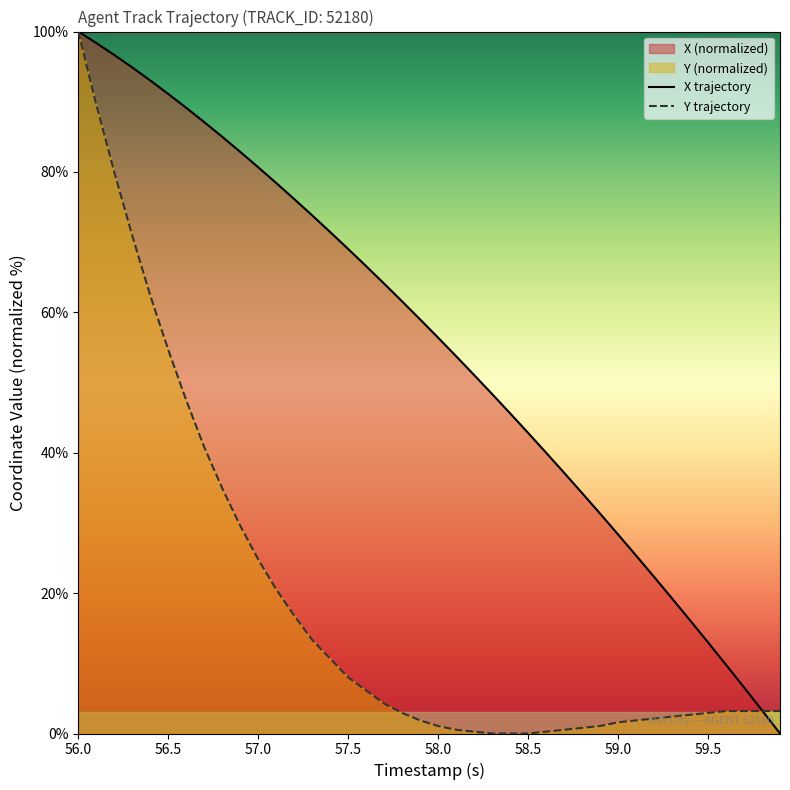

List the series in order of their overall mean, lowest first.

Y trajectory, X trajectory